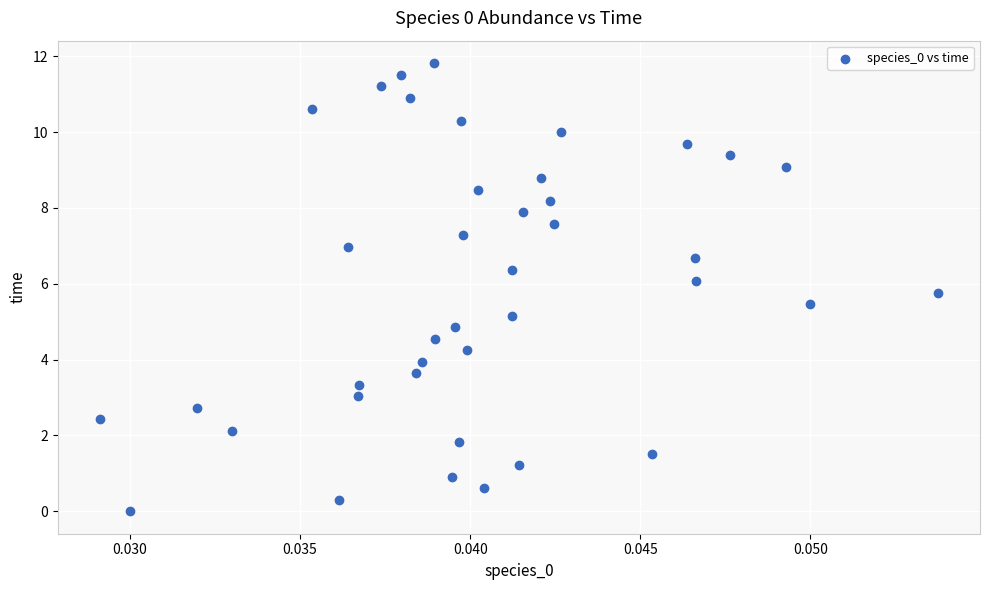

What is the range of Y values (max minus min)?

11.8